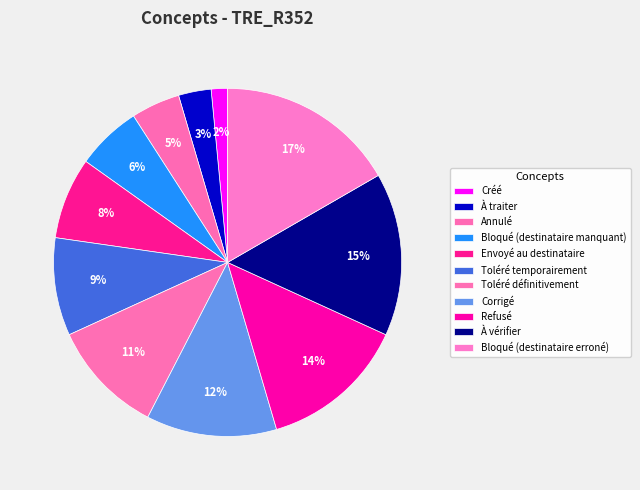

How many segments does this pie chart have?

11